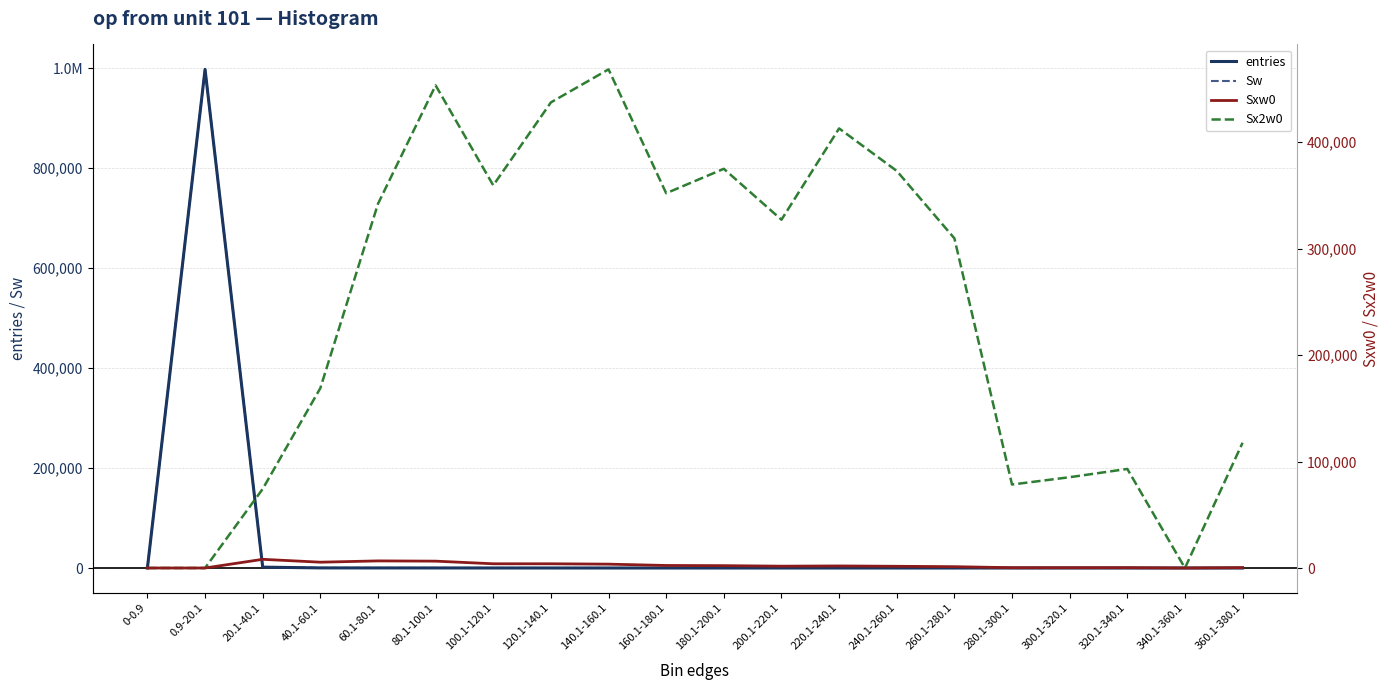

What are all the series names shown in the legend?

entries, Sw, Sxw0, Sx2w0